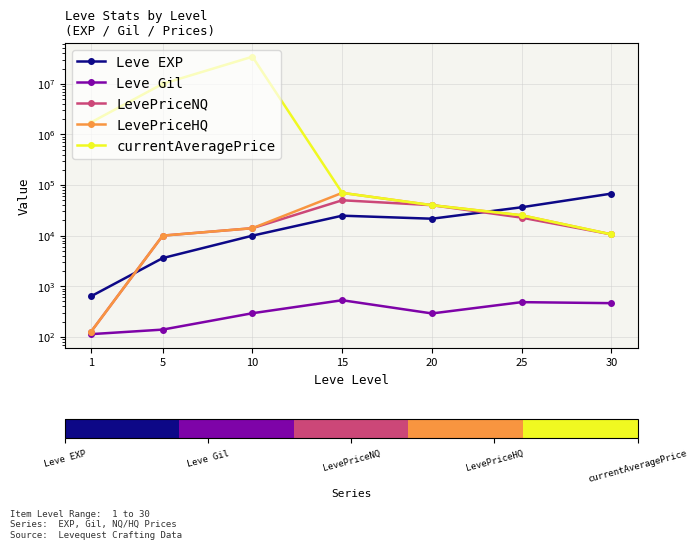

What is the difference between the highest and lowest values at 10?

34366375